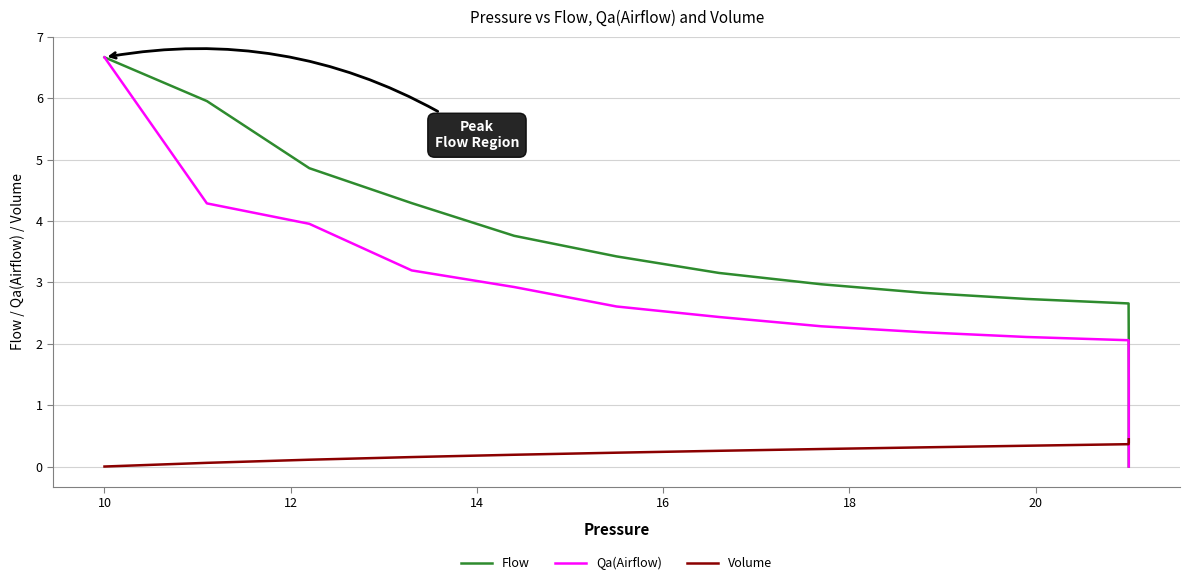

What is the sum of all Volume values?

14.9